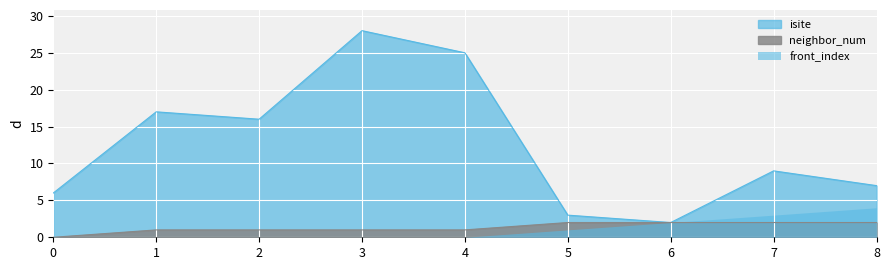

How many values in the neighbor_num series exceed 1?

4